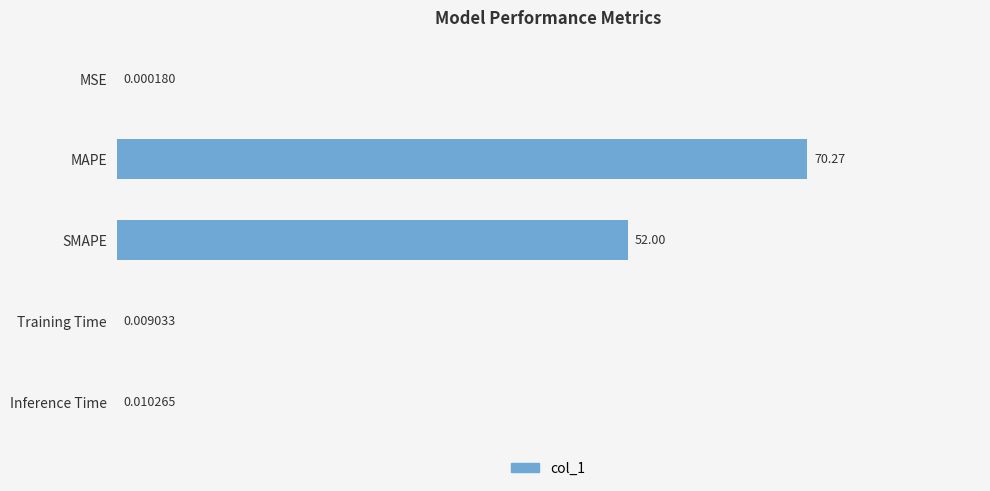

What is the sum of all values?

122.3